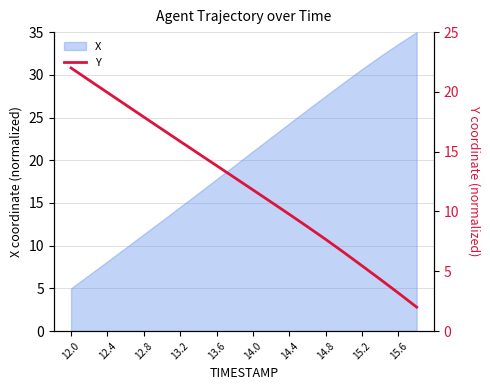

What is the maximum value for X?

35.0